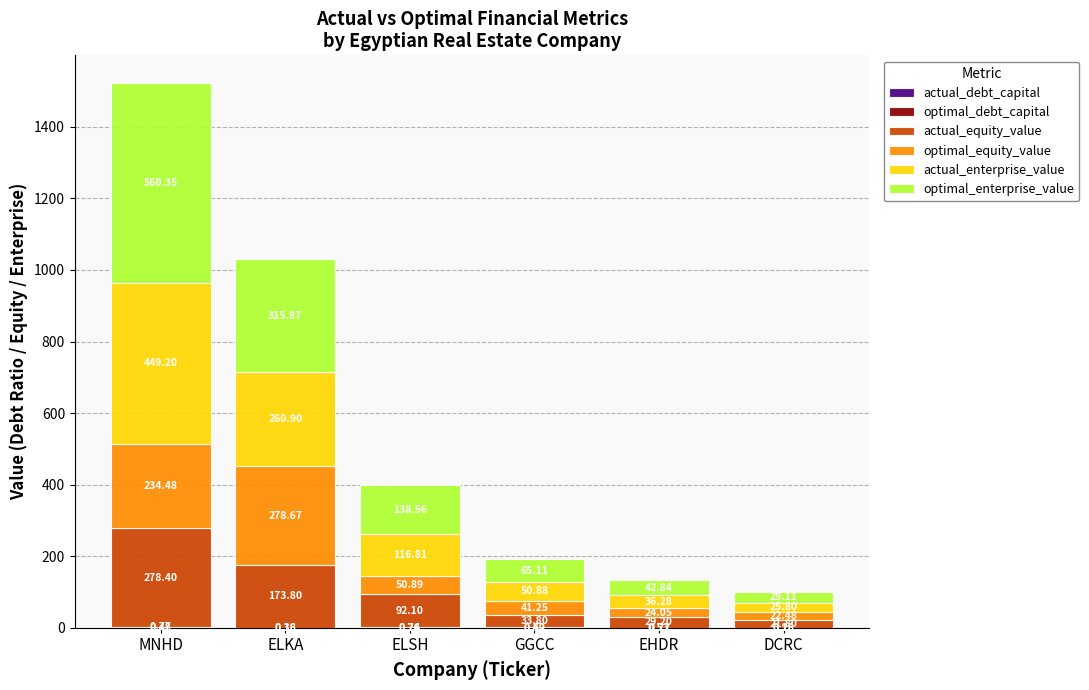

Are the bars grouped side by side (vs. stacked)?

No